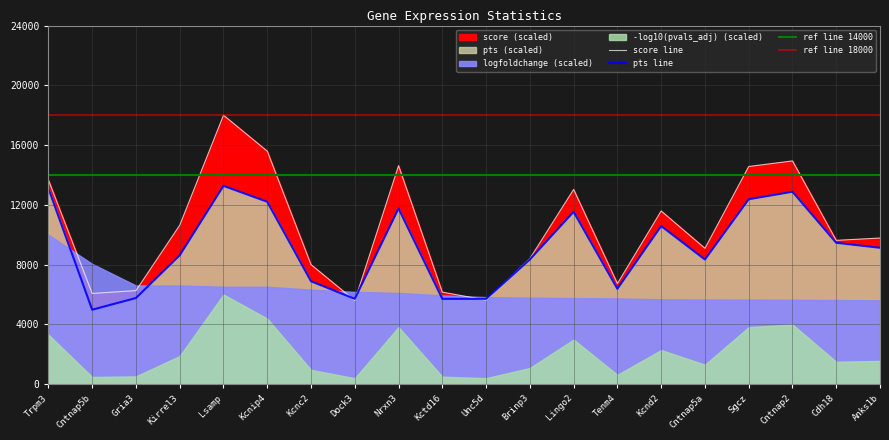

Which series has the widest spread of values?

score